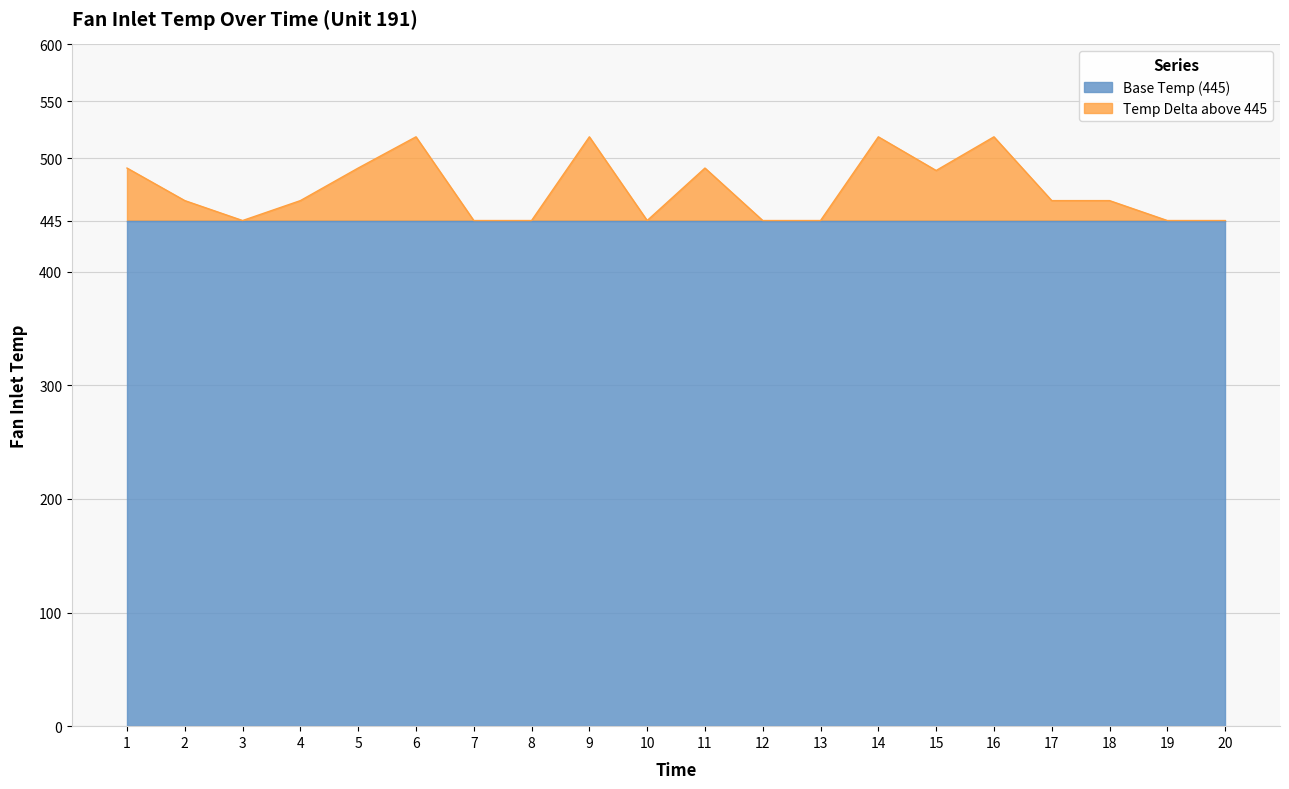

Reading left to right, transcribe all the data shown in this chart.

491.2	462.5	445.0	462.5	491.2	518.7	445.0	445.0	518.7	445.0	491.2	445.0	445.0	518.7	489.1	518.7	462.5	462.5	445.0	445.0